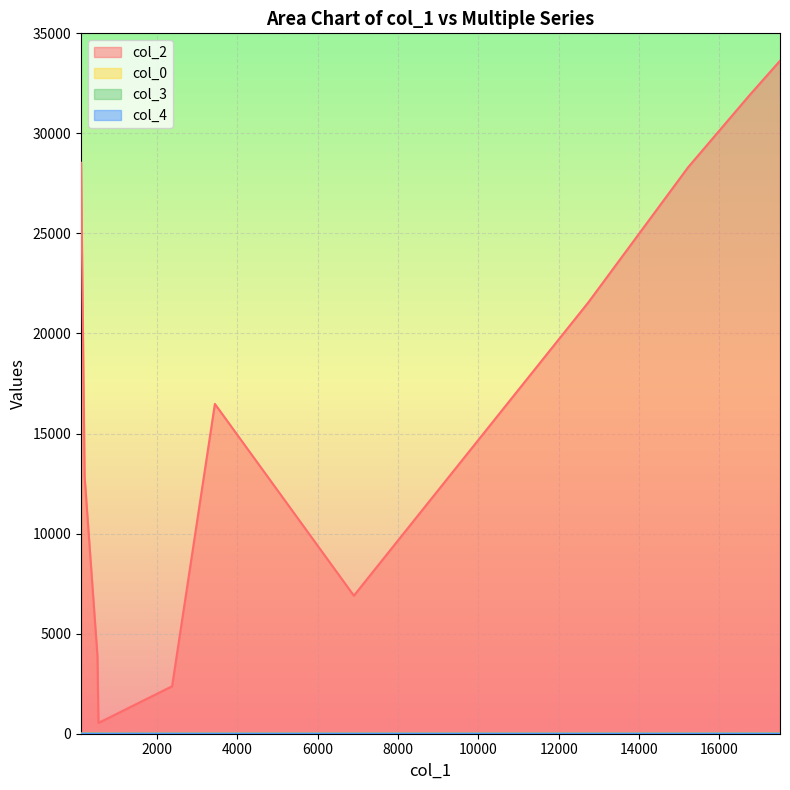

What is the label of the 1st point from the left?

1449